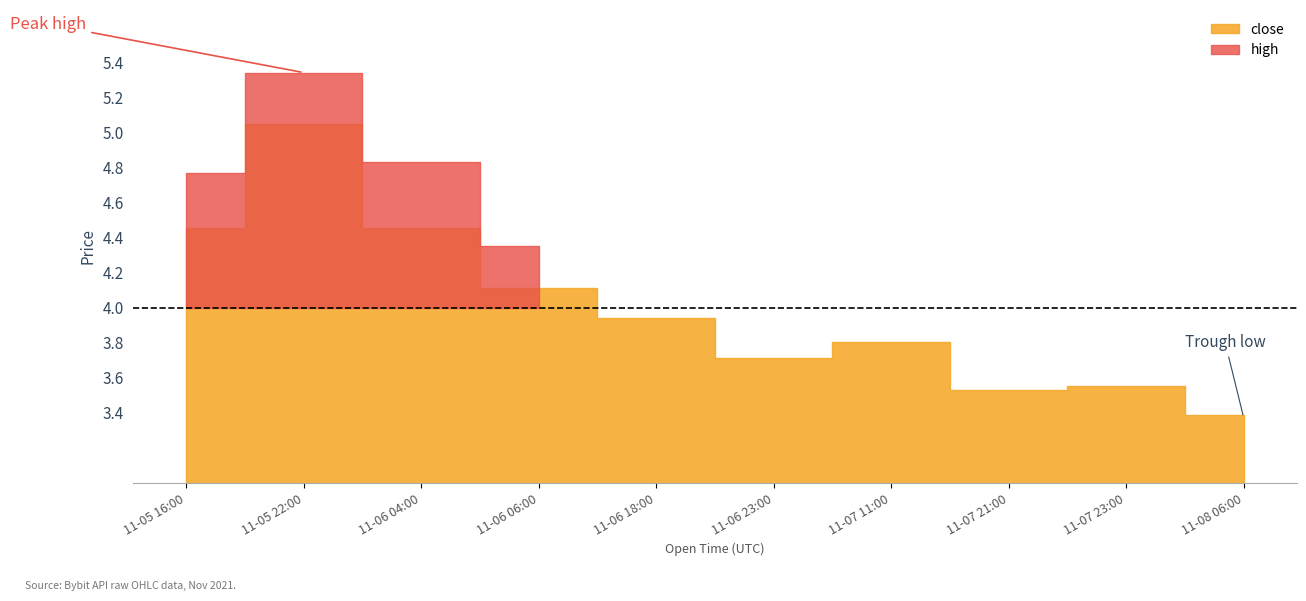

True or false: close has a value of 3.9 at 2021-11-06 18:00.

True